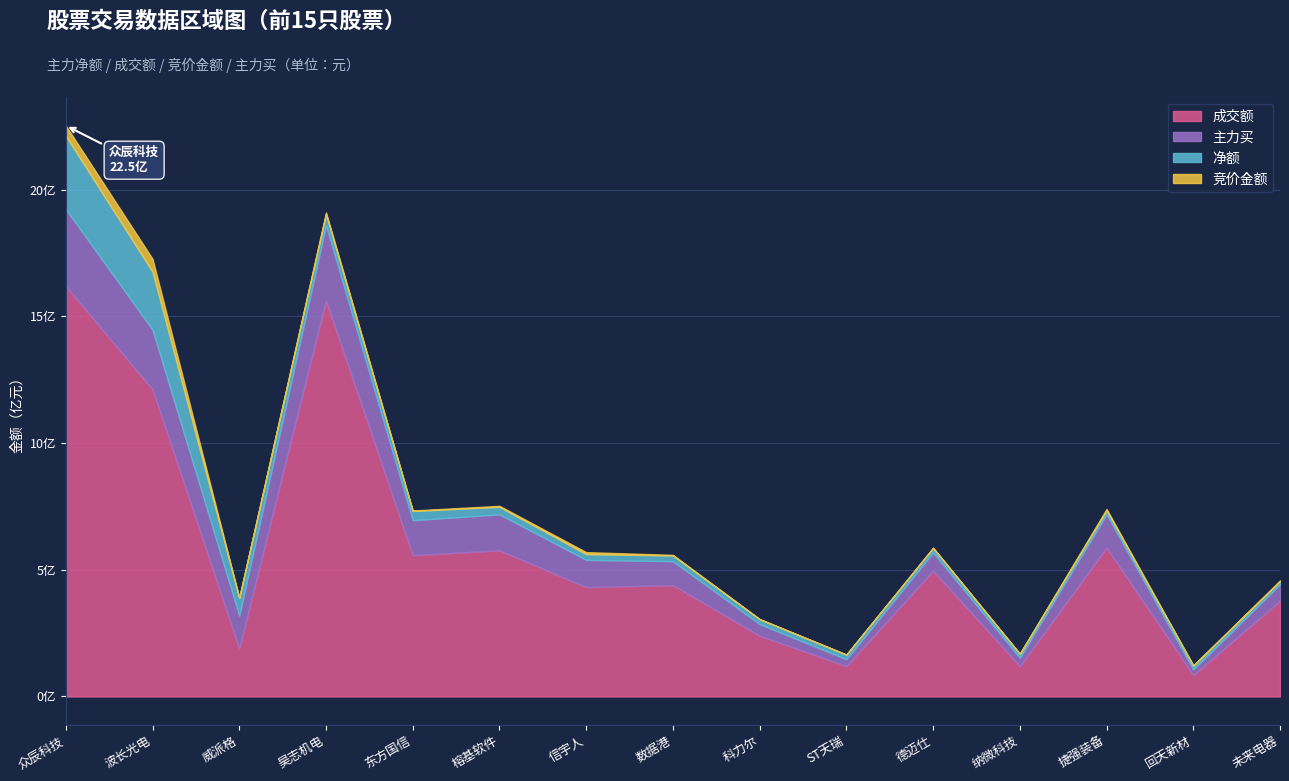

What is the sum of the 主力买 values at 威派格 and 捷强装备?

261390004